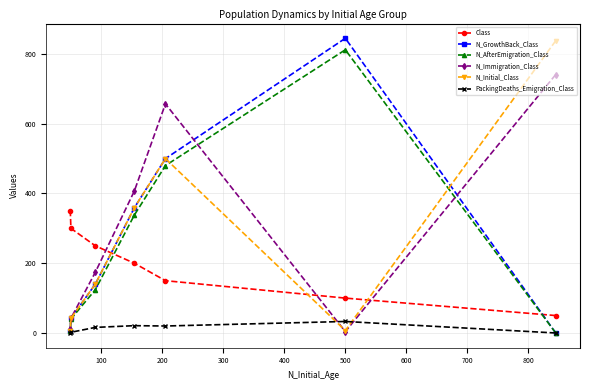

List the series in order of their peak value, lowest first.

PackingDeaths_Emigration_Class, Class, N_Immigration_Class, N_AfterEmigration_Class, N_Initial_Class, N_GrowthBack_Class